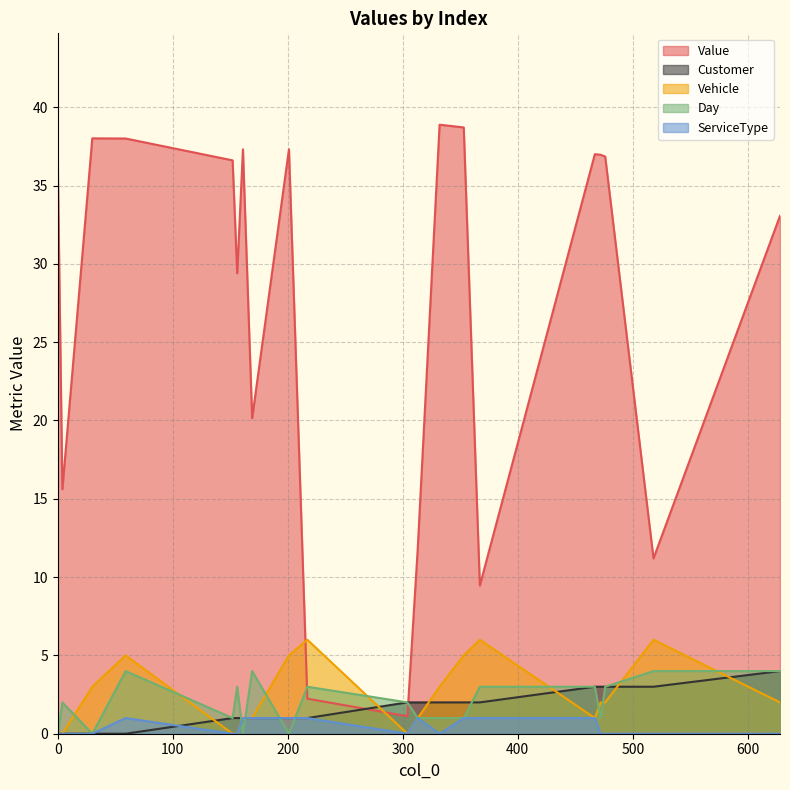

Which series changed the most between 152 and 313?

Value